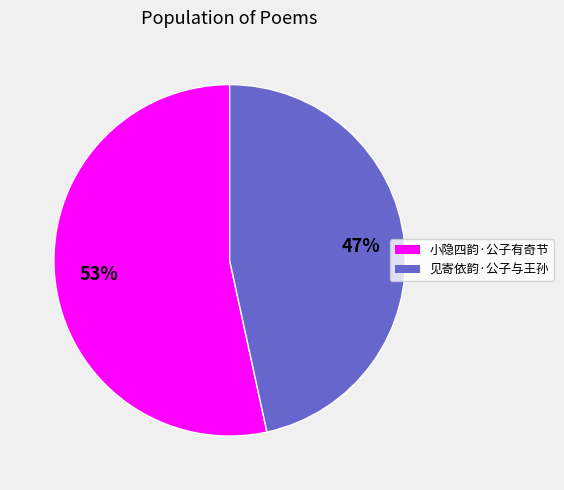

How many segments does this pie chart have?

2